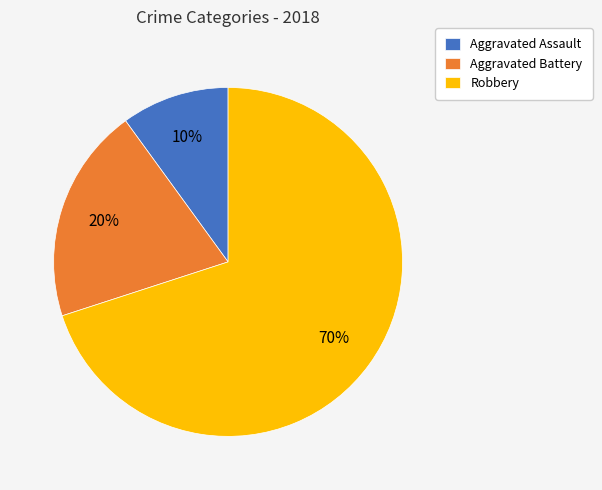

Approximately how many times larger is the value at Aggravated Assault compared to Aggravated Battery?

0.5